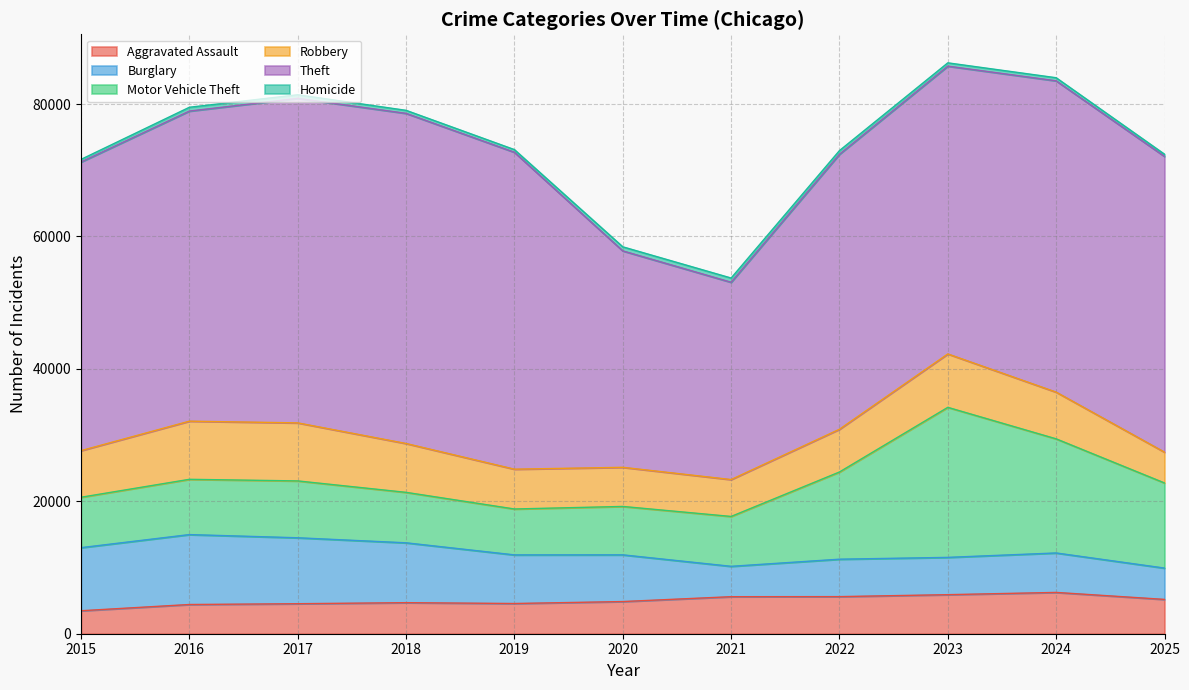

What is the sum of all Homicide values?

5479